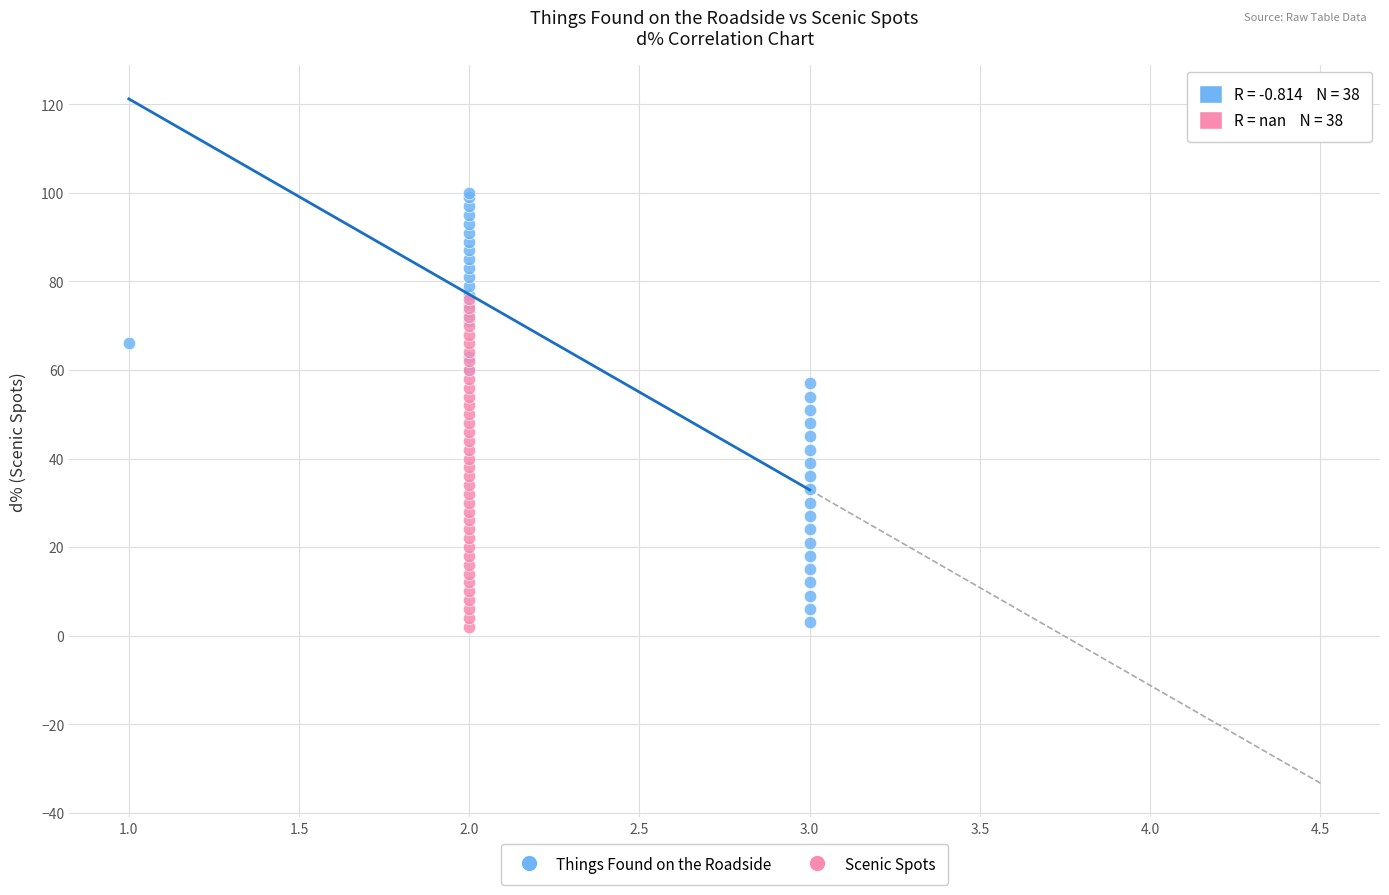

Which series reaches the maximum Y coordinate?

Things Found on the Roadside